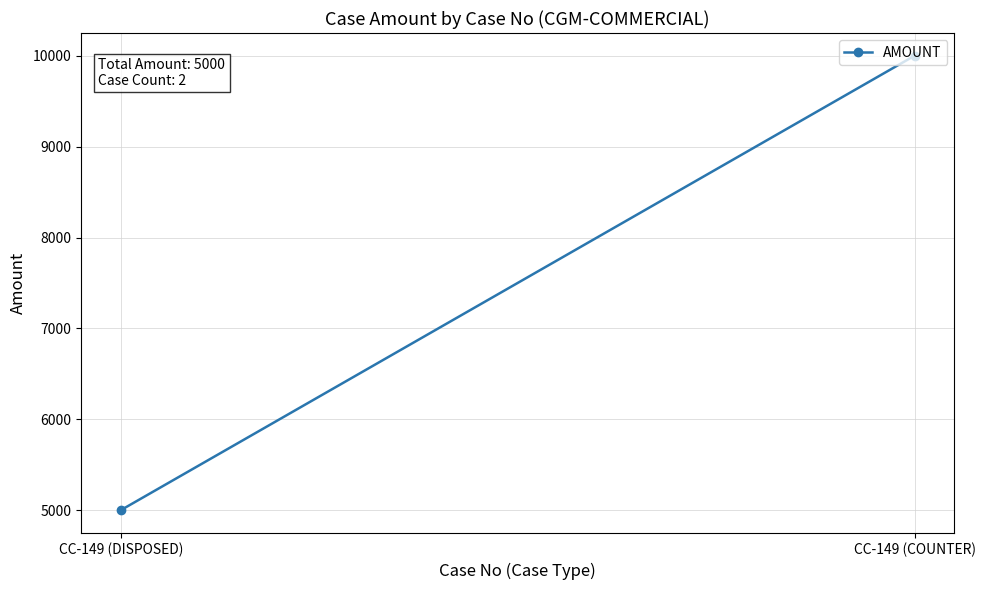

List the labels in order of value, smallest first.

CC-149 (DISPOSED), CC-149 (COUNTER)